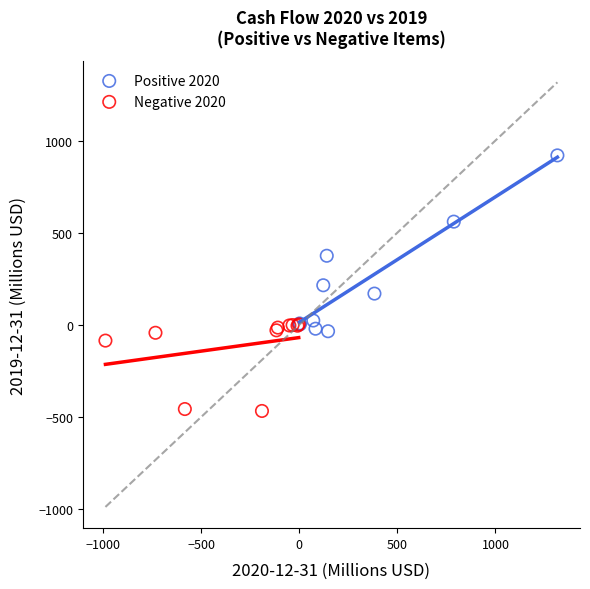

Which series has the largest Y range (max minus min)?

Positive 2020